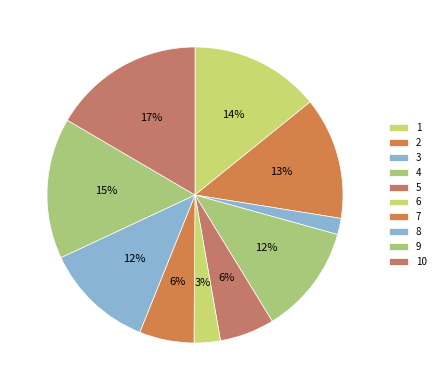

What percentage is NOT represented by 10?

83.4%